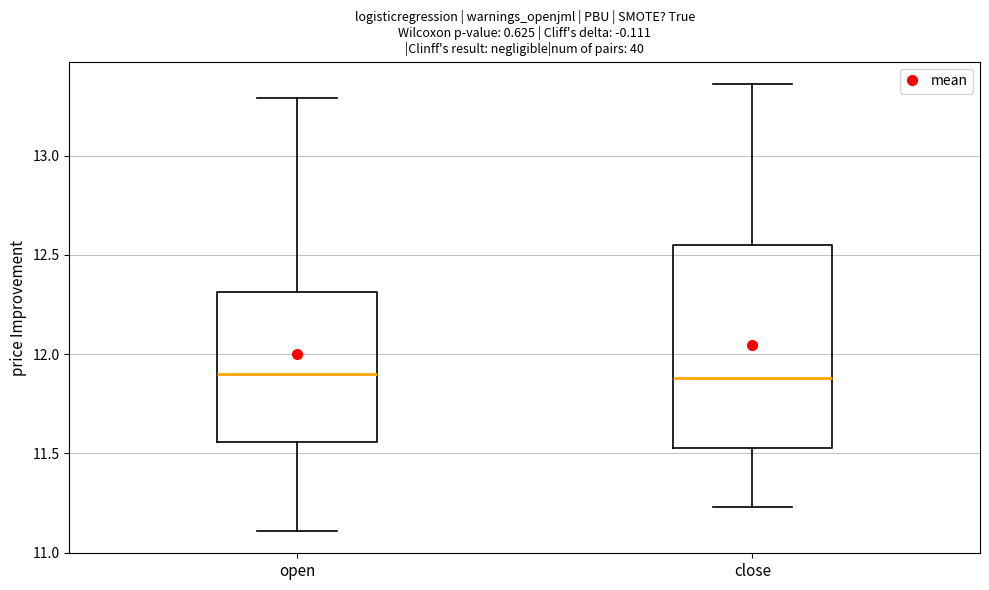

Which box is the tallest, from its lower edge to its upper edge?

close